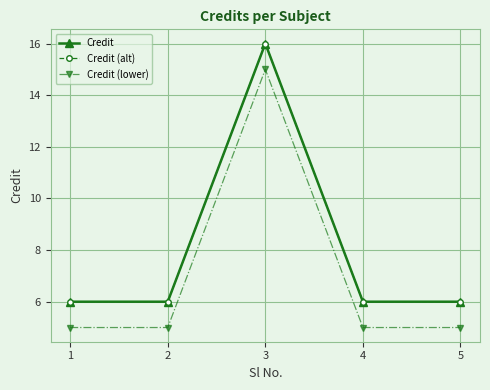

True or false: Credit (alt) and Credit intersect in this chart.

False